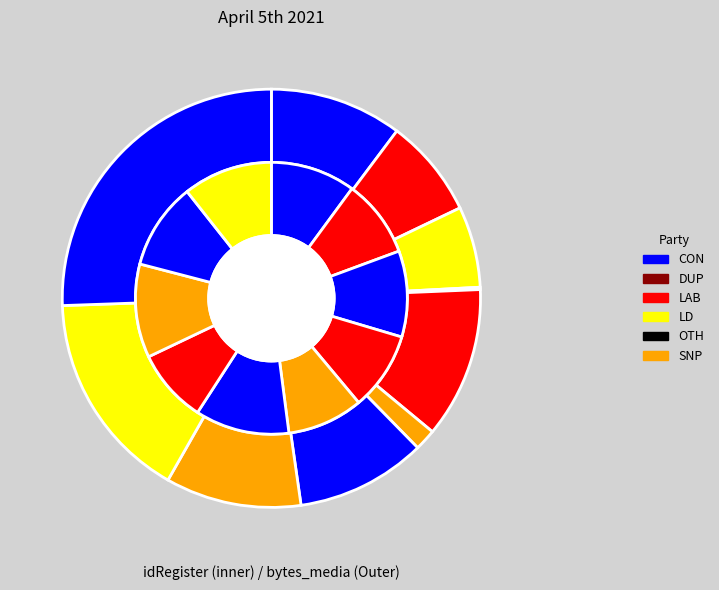

Is there any slice that represents more than half of the pie?

No